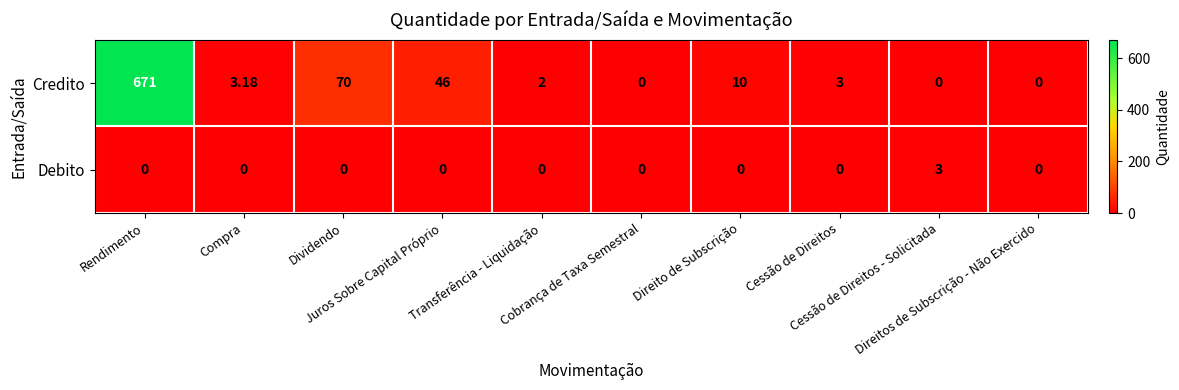

How many data points does each series have?

10